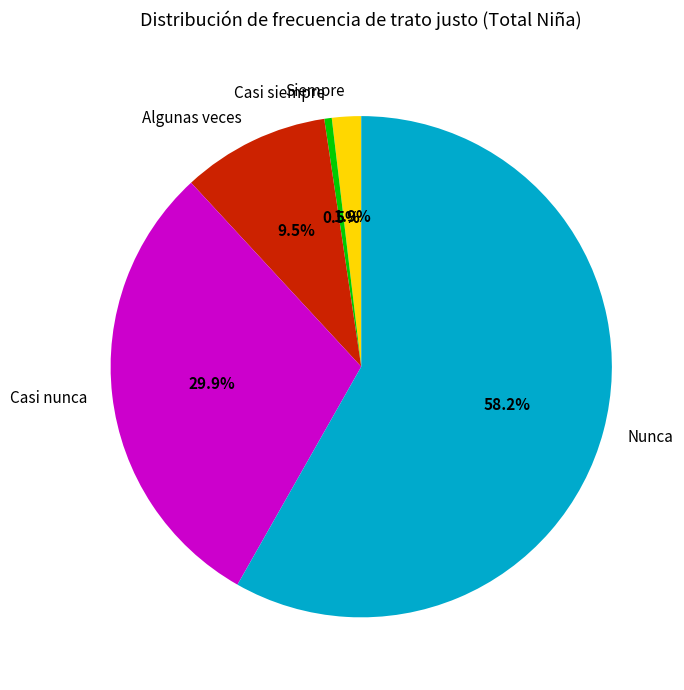

What portion of the pie excludes Casi siempre?

99.5%